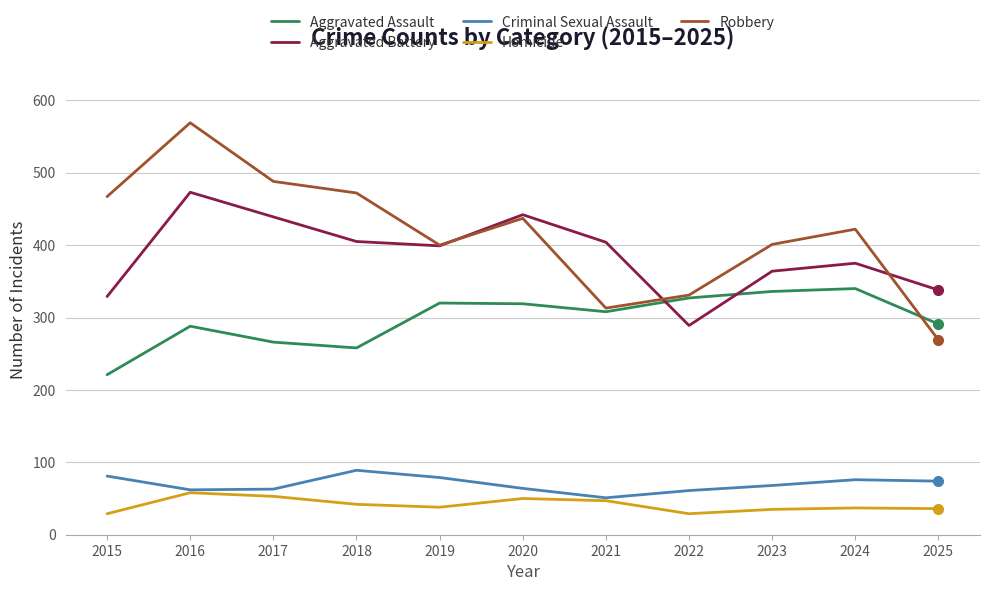

What is the total value across all series at 2021?

1123